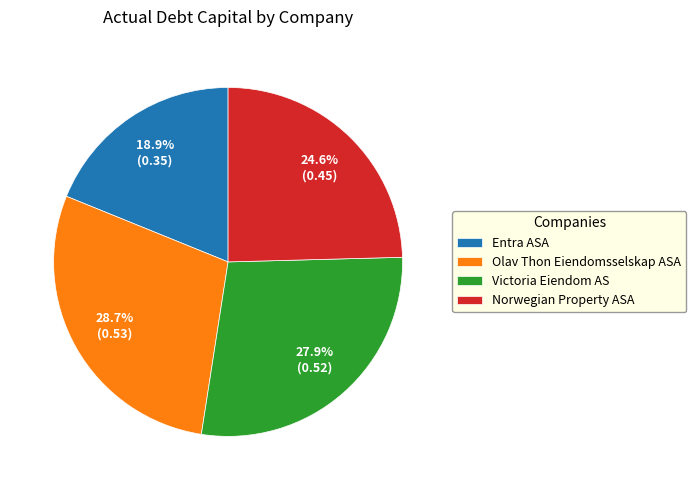

Is there any slice that represents more than half of the pie?

No